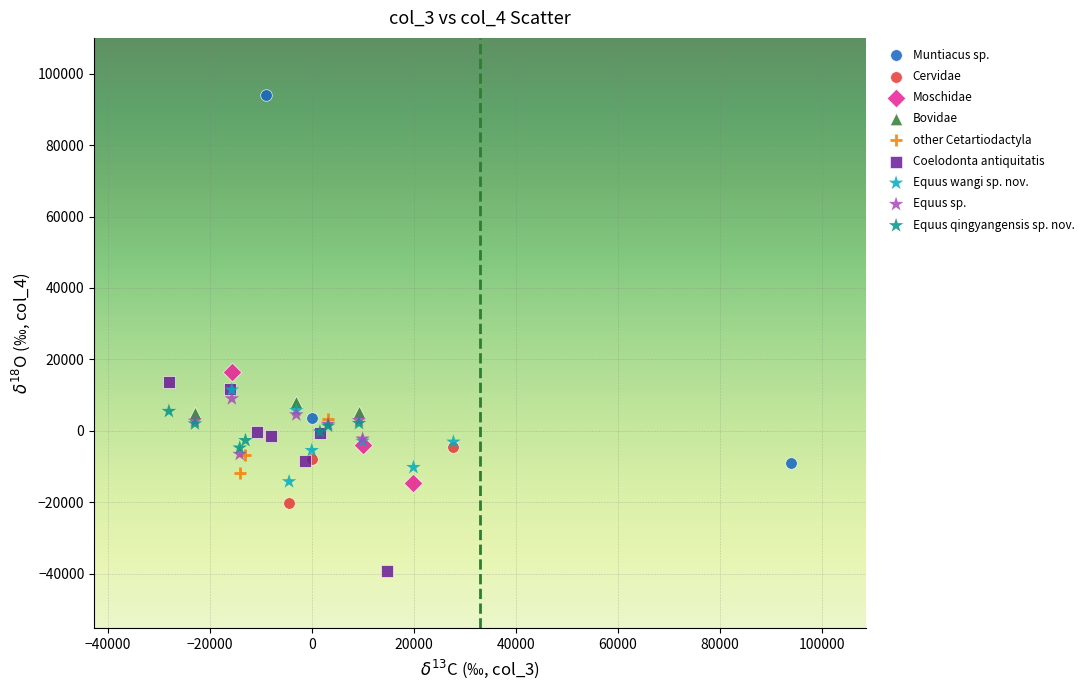

Which series has the largest Y range (max minus min)?

Muntiacus sp.